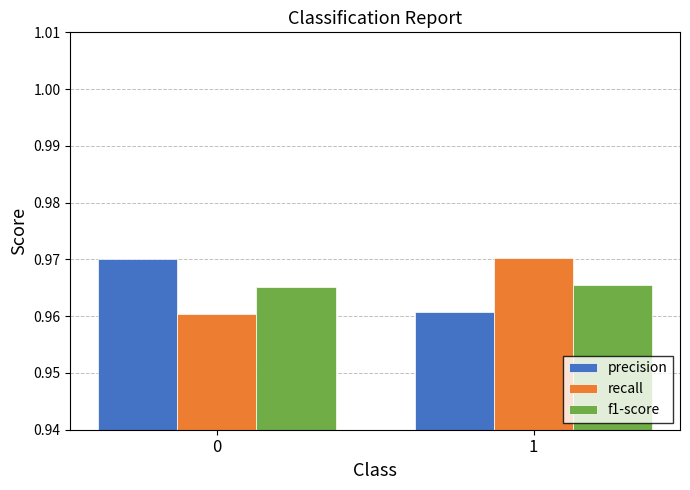

What is the total value across all series at 1?

2.9